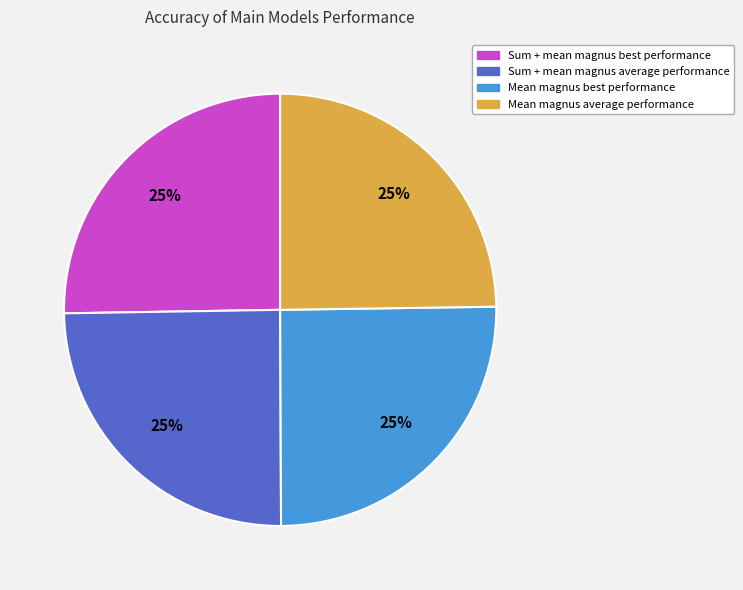

To the nearest percent, what is the combined percentage of Mean magnus best performance and Sum + mean magnus average performance?

50%